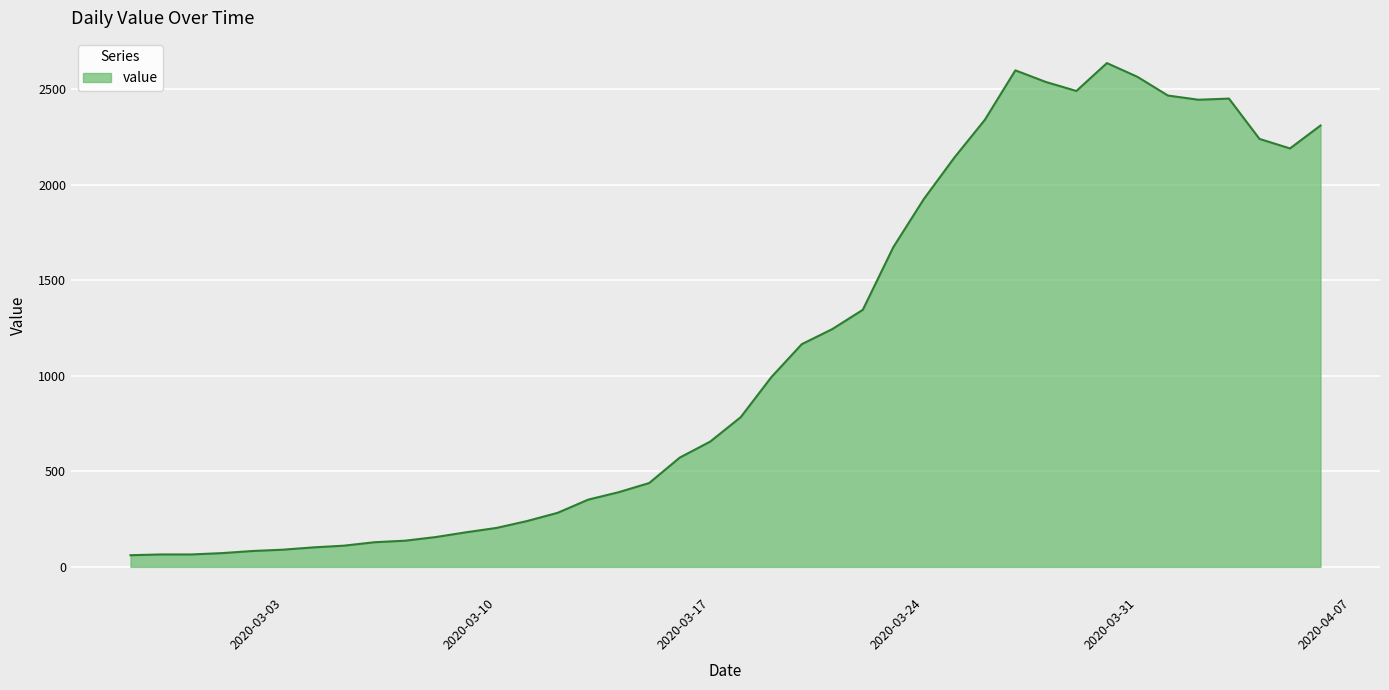

What is the difference between the maximum and second lowest values?

2573